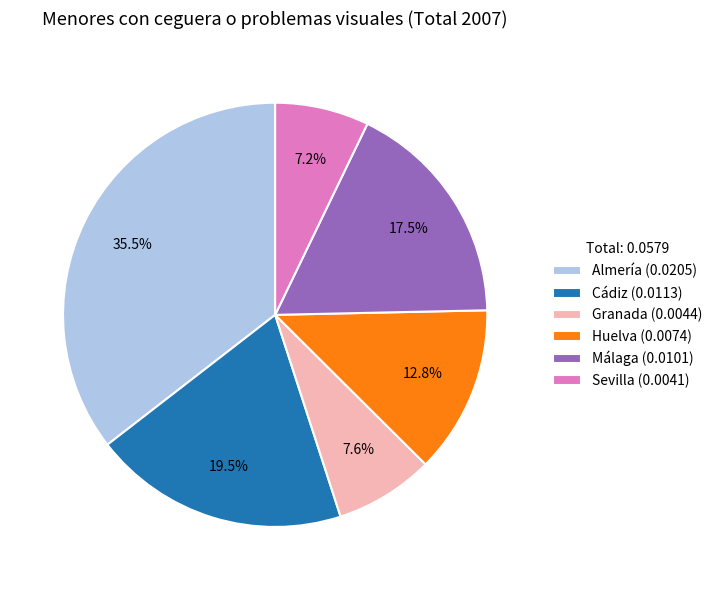

What is the ratio of the value at Granada (0.0044) to the value at Sevilla (0.0041)?

1.1